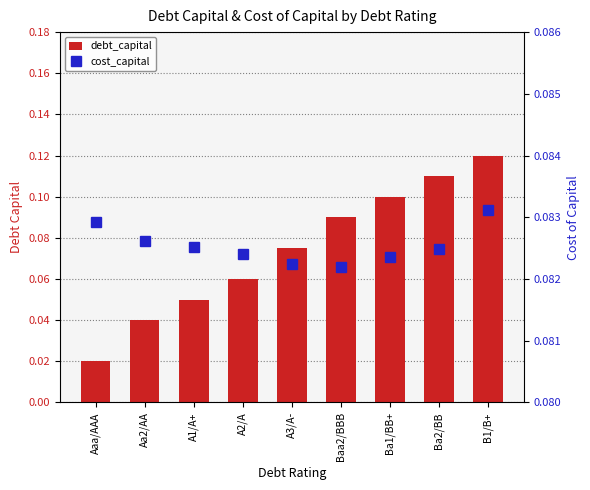

List the labels in order of debt_capital value, largest first.

B1/B+, Ba2/BB, Ba1/BB+, Baa2/BBB, A3/A-, A2/A, A1/A+, Aa2/AA, Aaa/AAA